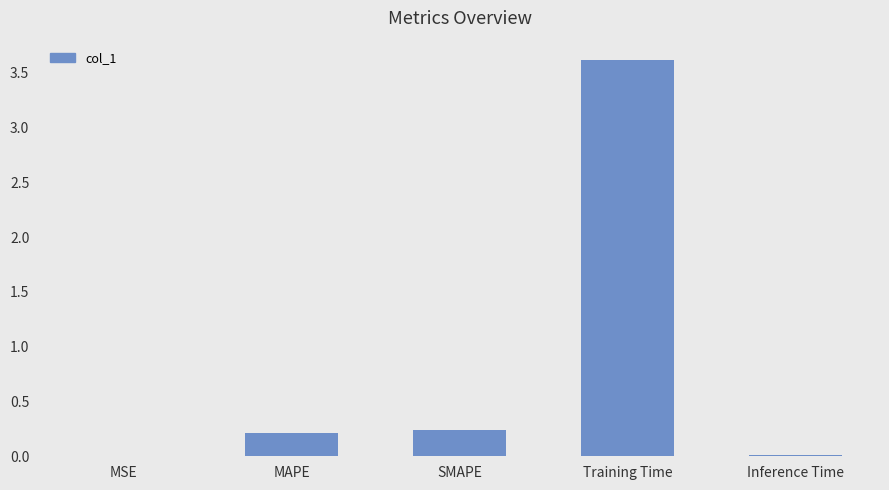

Which label corresponds to the largest value in the chart?

Training Time